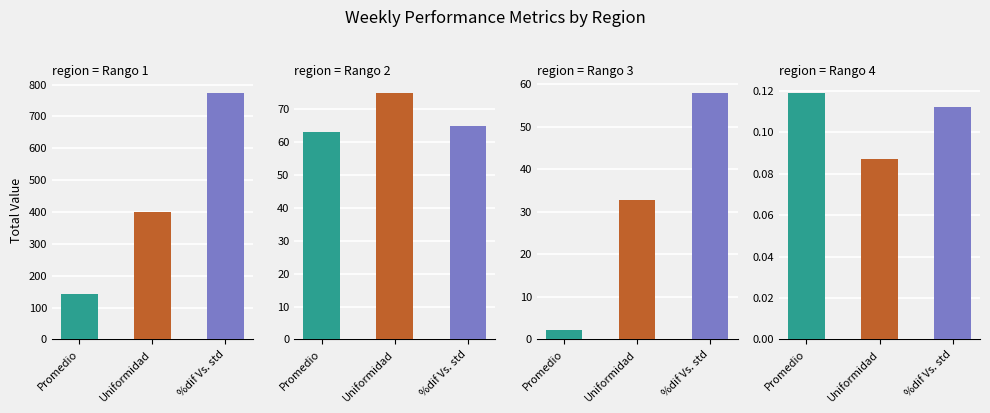

The Semana 4 series shows 0.2 at % C.V.. True or false?

False